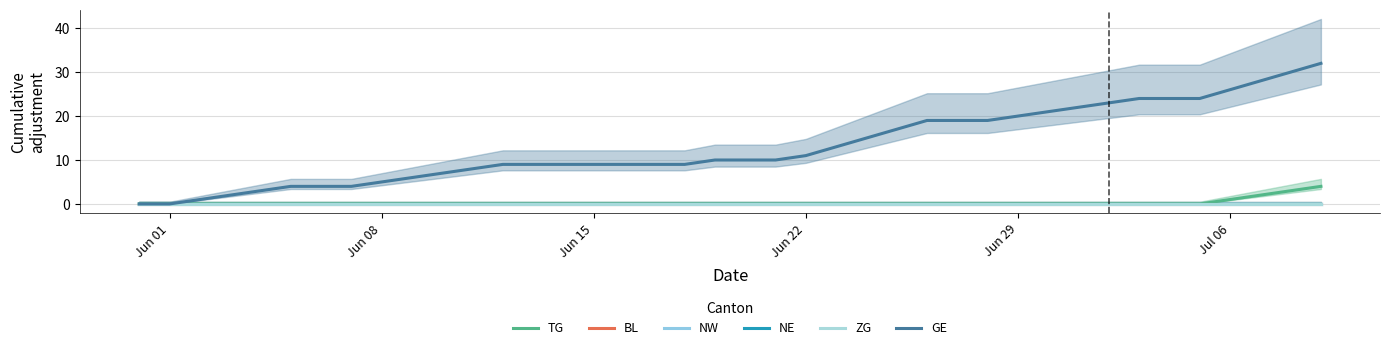

Count the number of data series in this chart.

6